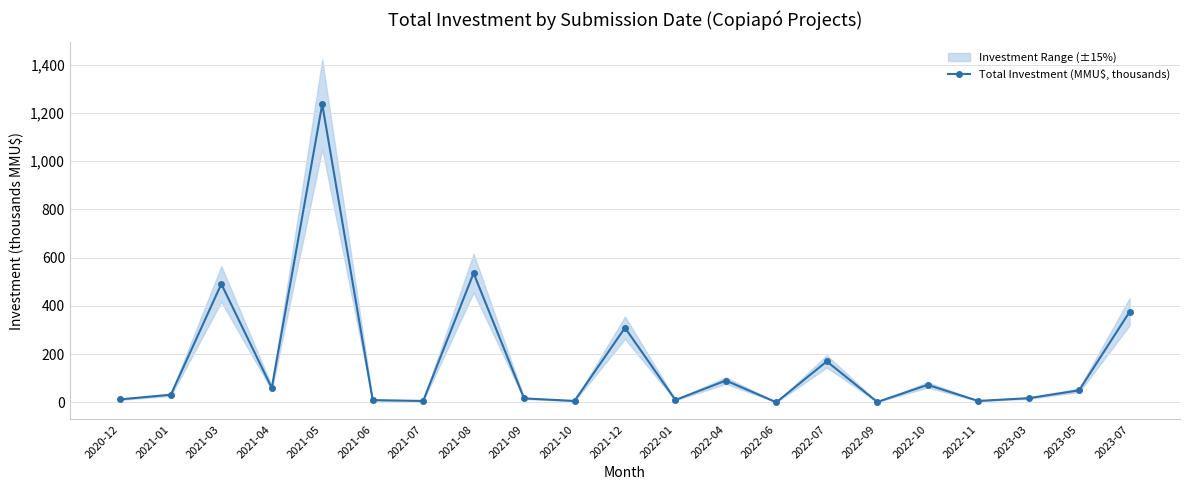

How many data points are less than 31?

10